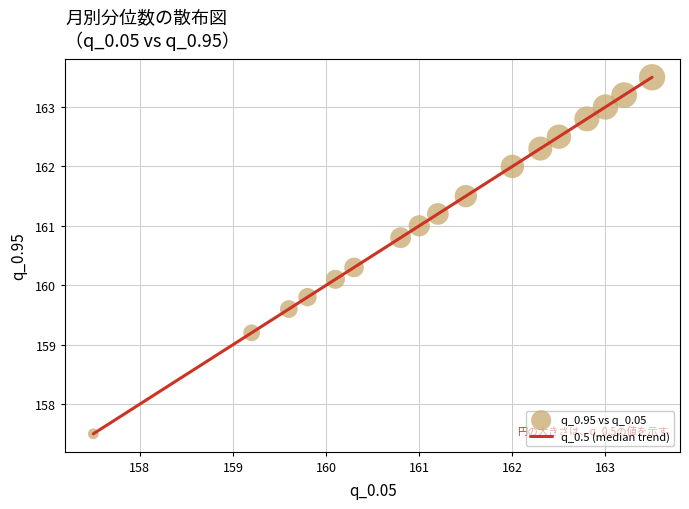

What is the minimum value shown in the chart?

157.5